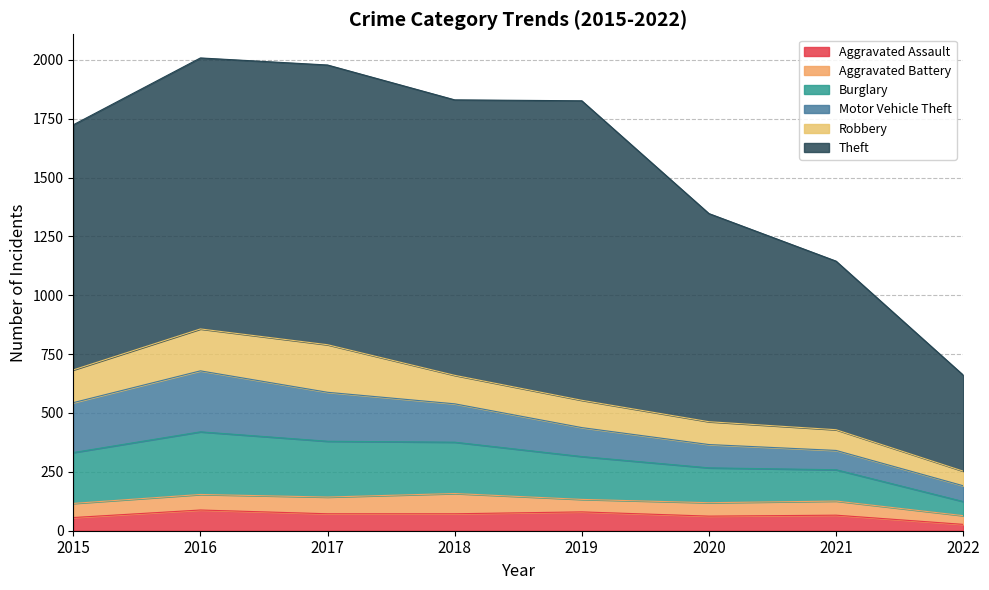

How many lines are shown in the chart?

6